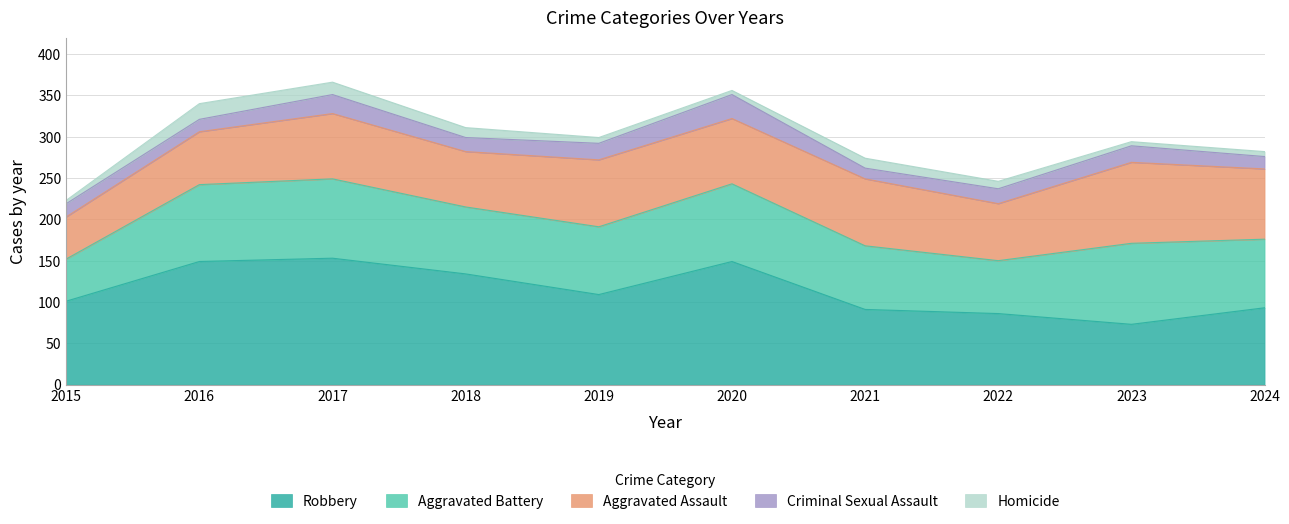

At which label is Criminal Sexual Assault closest to 21?

2019